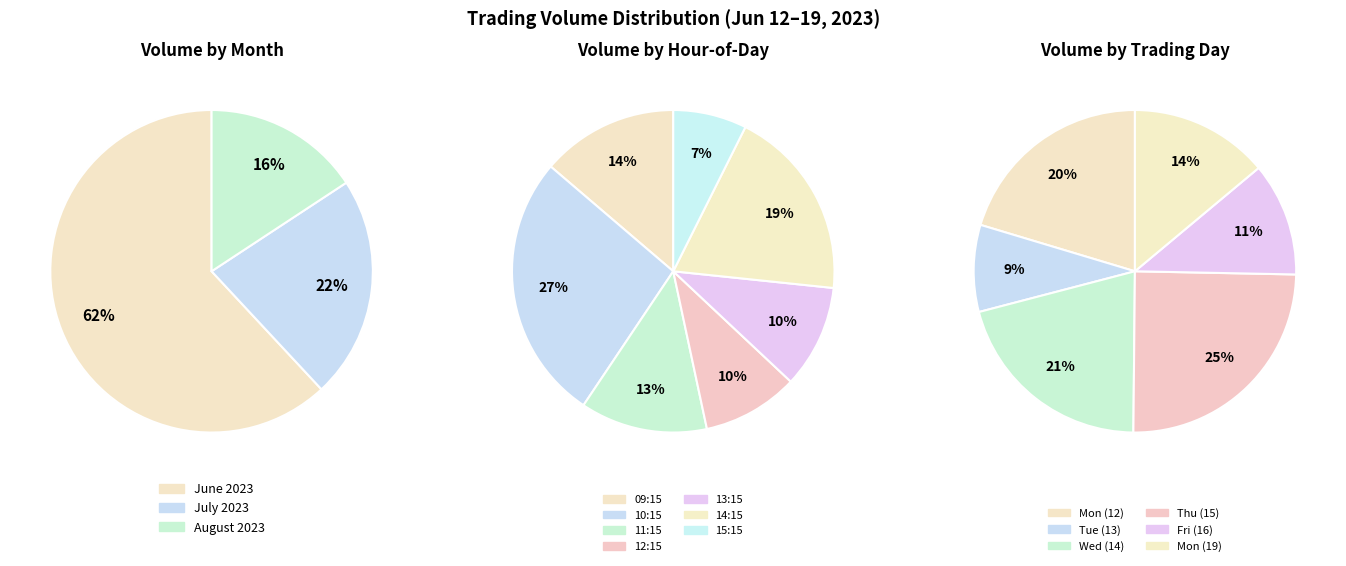

Is it true that 31 is 1% of the pie?

True